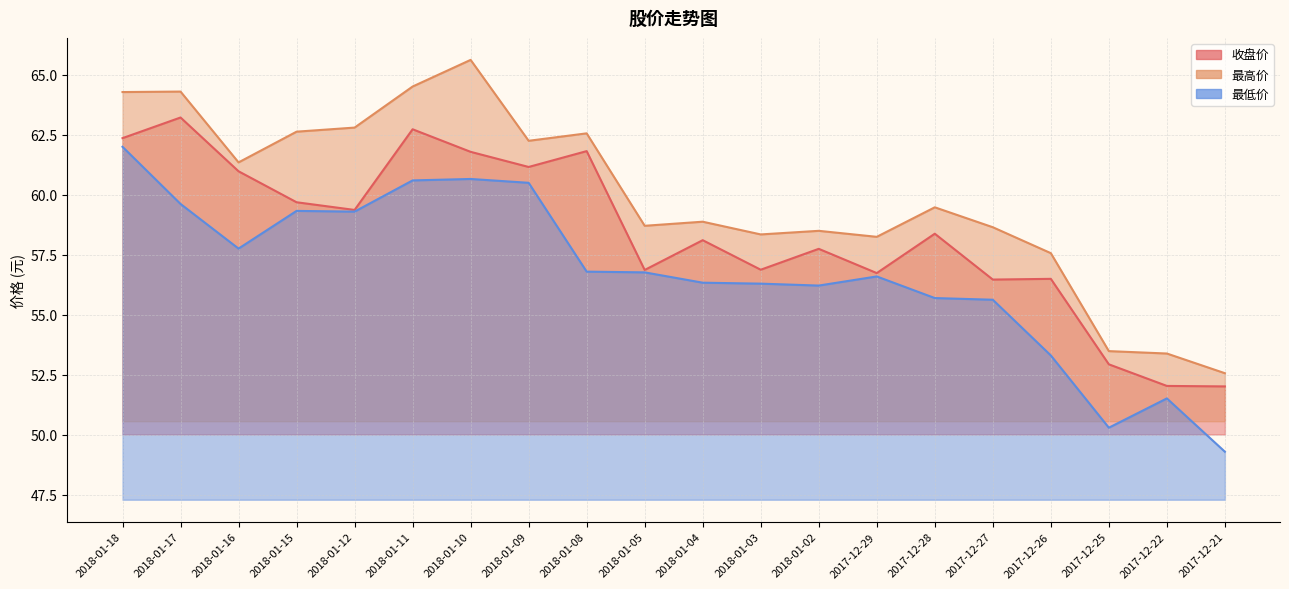

How many interior local peaks does the 最低价 series have?

4